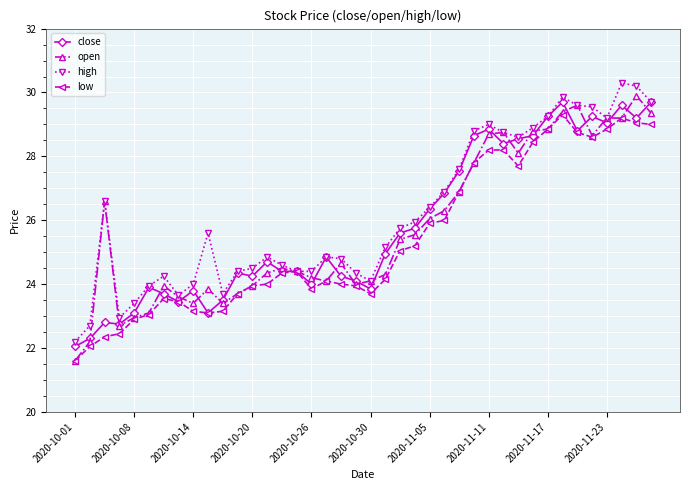

What is the minimum value shown in the chart?

21.6